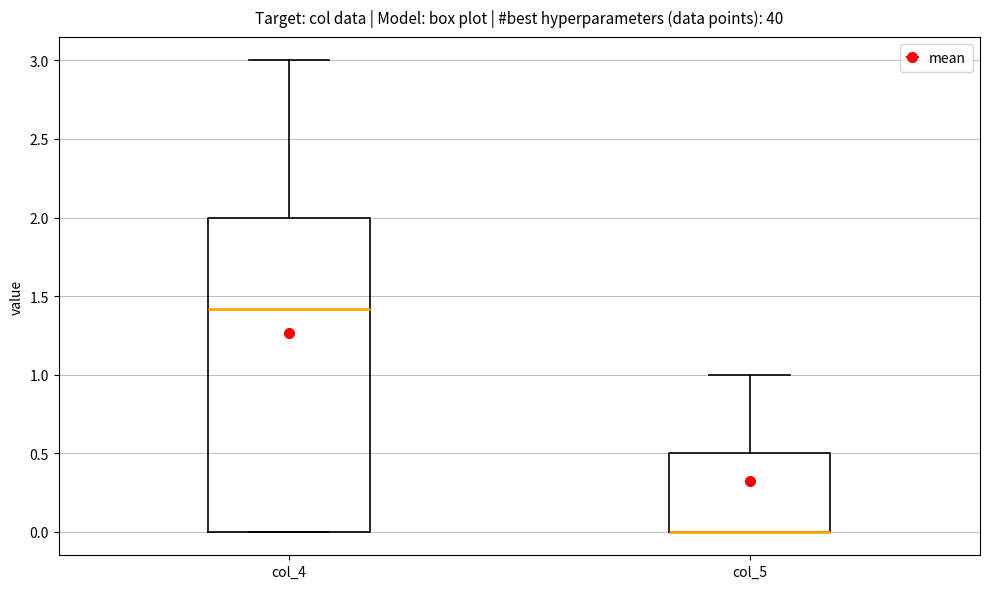

Where is the upper edge of the box for col_5 on the y-axis? The values are not printed on the chart, so give them approximately, as read against the axis.

0.5